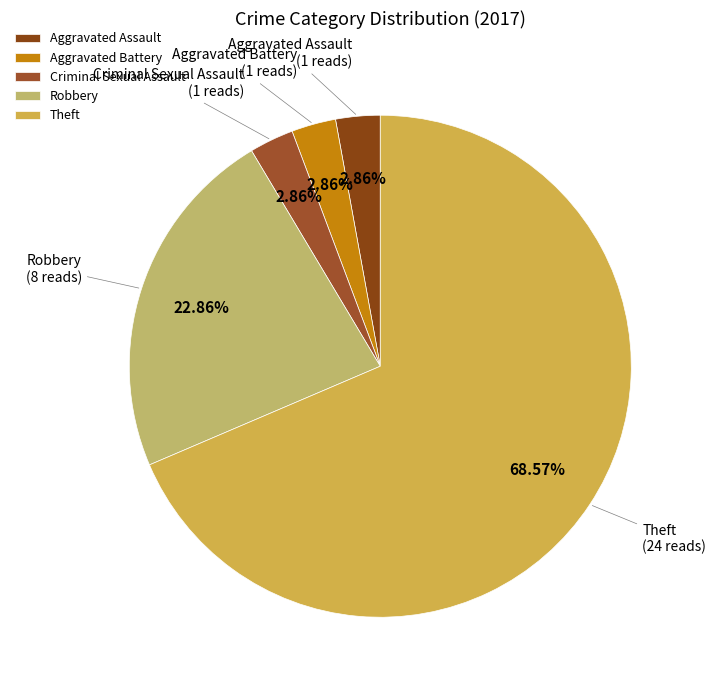

To the nearest percent, what is the average slice percentage?

20%